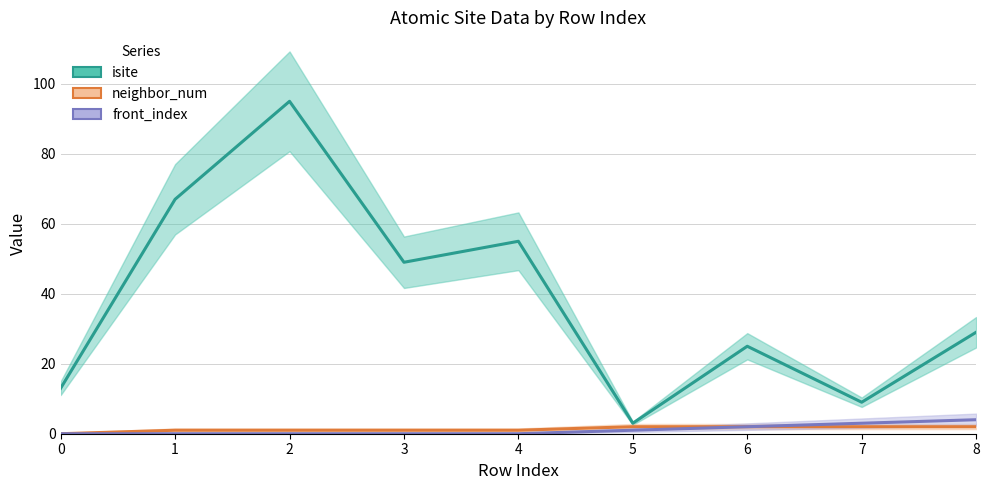

List the labels in order of neighbor_num value, smallest first.

0, 1, 2, 3, 4, 5, 6, 7, 8